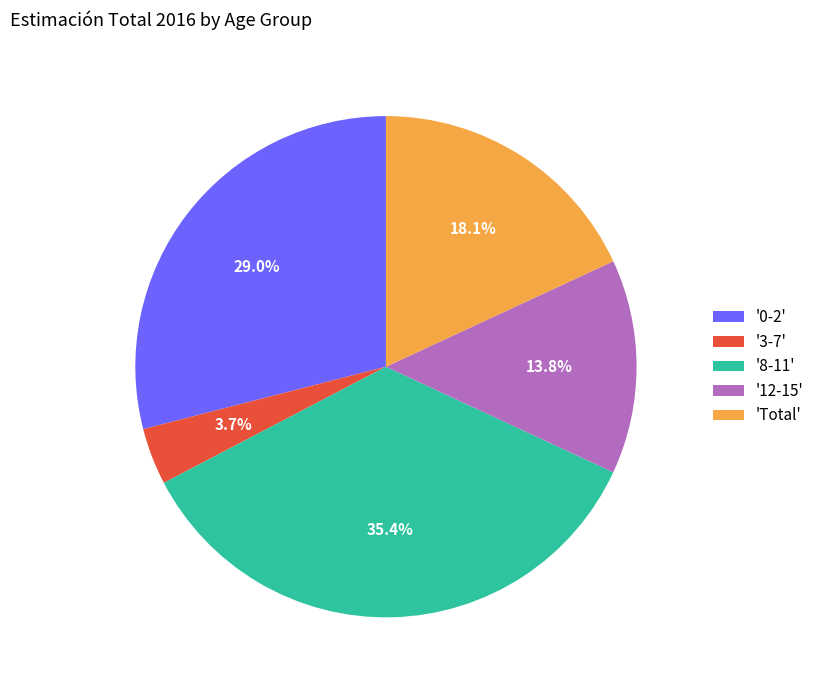

Is there any slice that represents more than half of the pie?

No